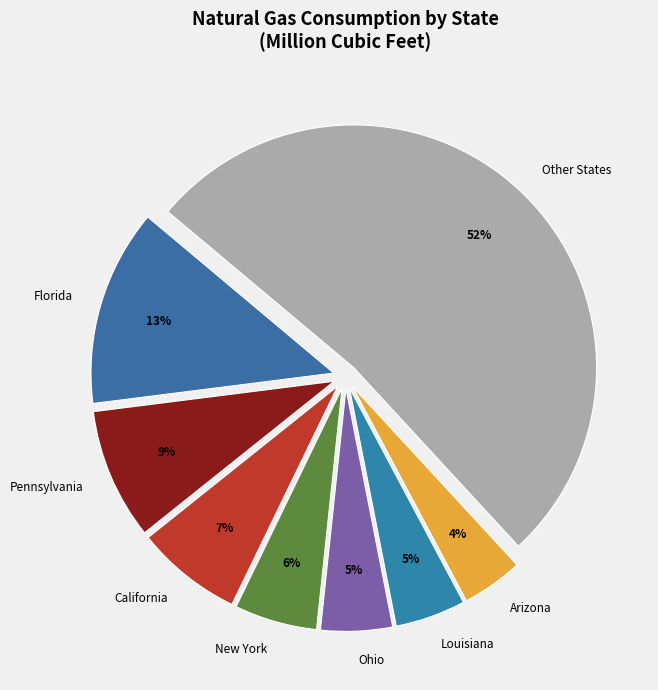

What is the smallest slice in the pie chart?

Arizona